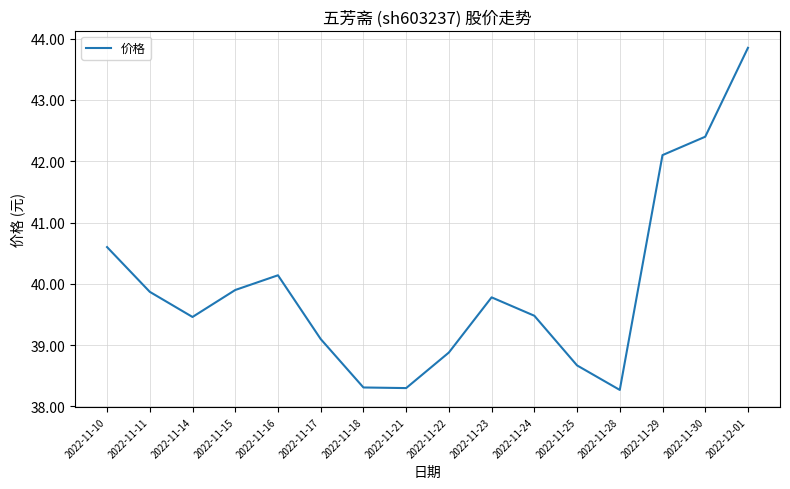

Is this an area chart (filled region under the line)?

No